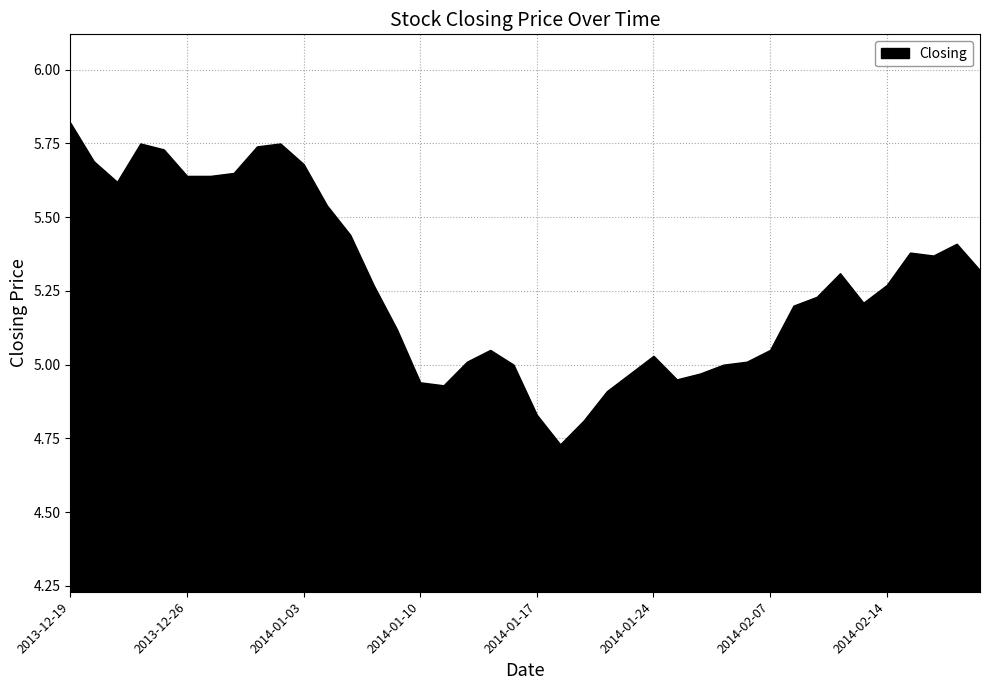

How many points are lower than both their immediate neighbors (excluding endpoints)?

6